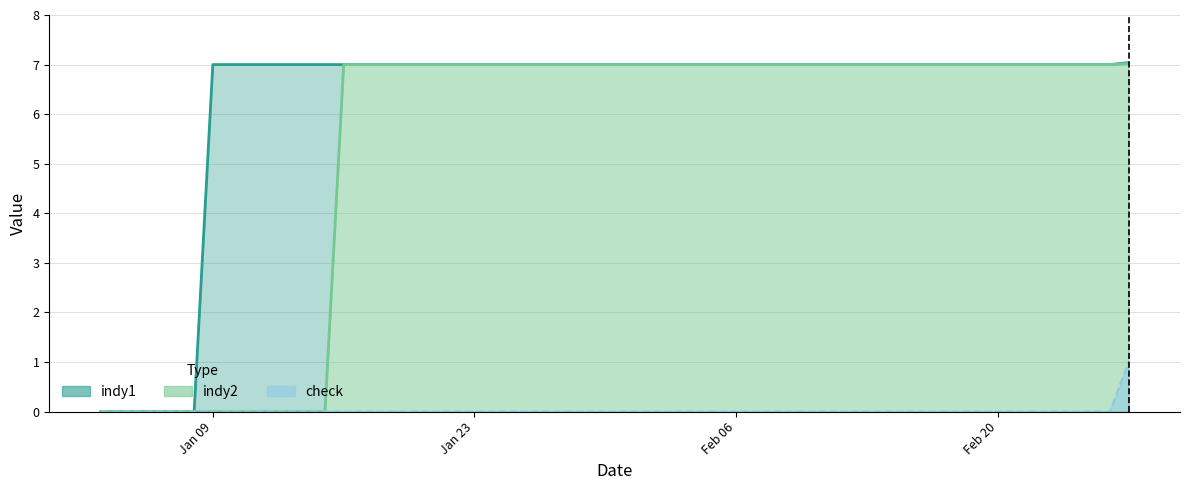

List the series in order of their peak value, lowest first.

check, indy2, indy1